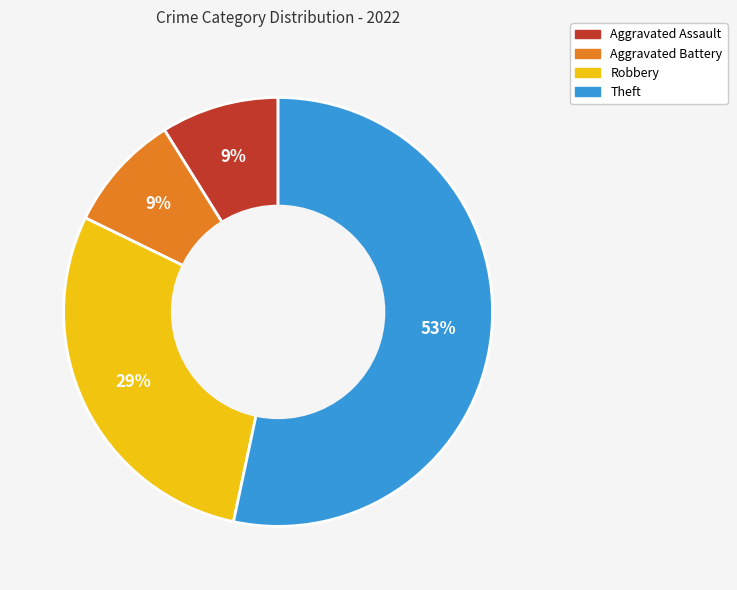

To the nearest percent, what is the difference between the largest and smallest slice percentages?

44%